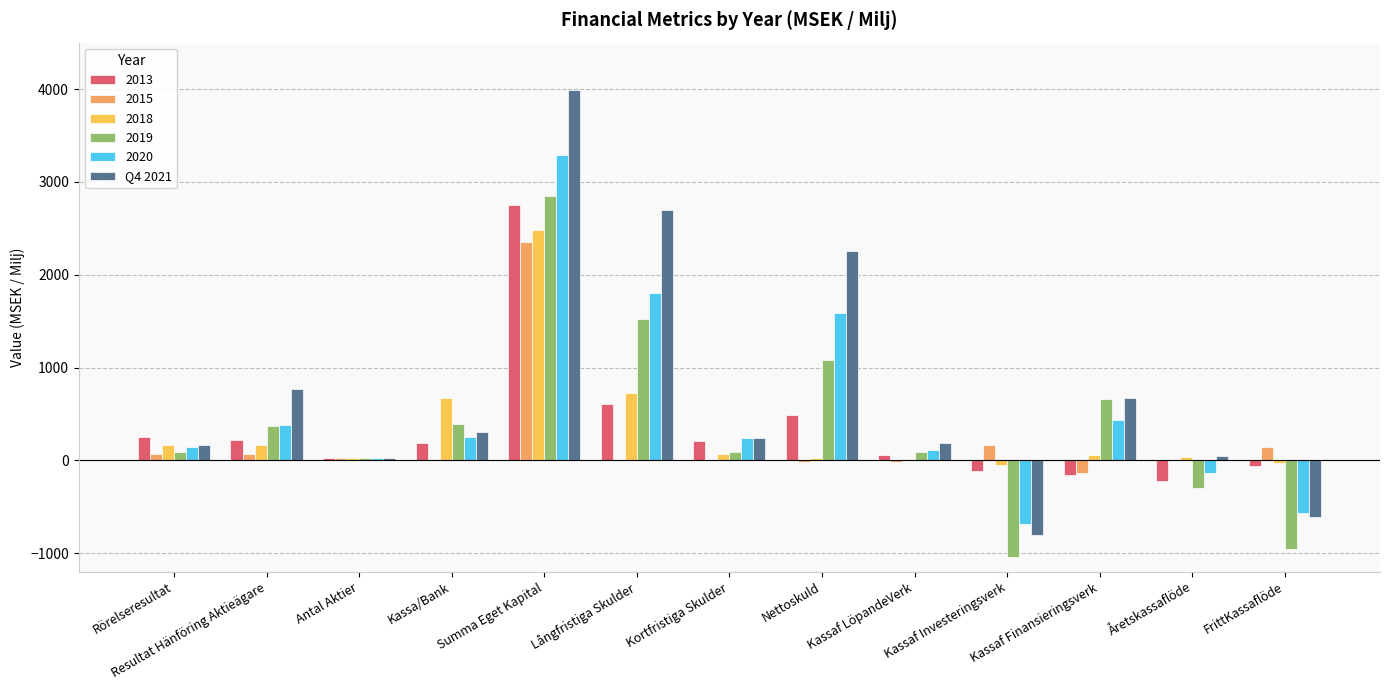

Which label corresponds to the largest value in the chart?

Summa Eget Kapital